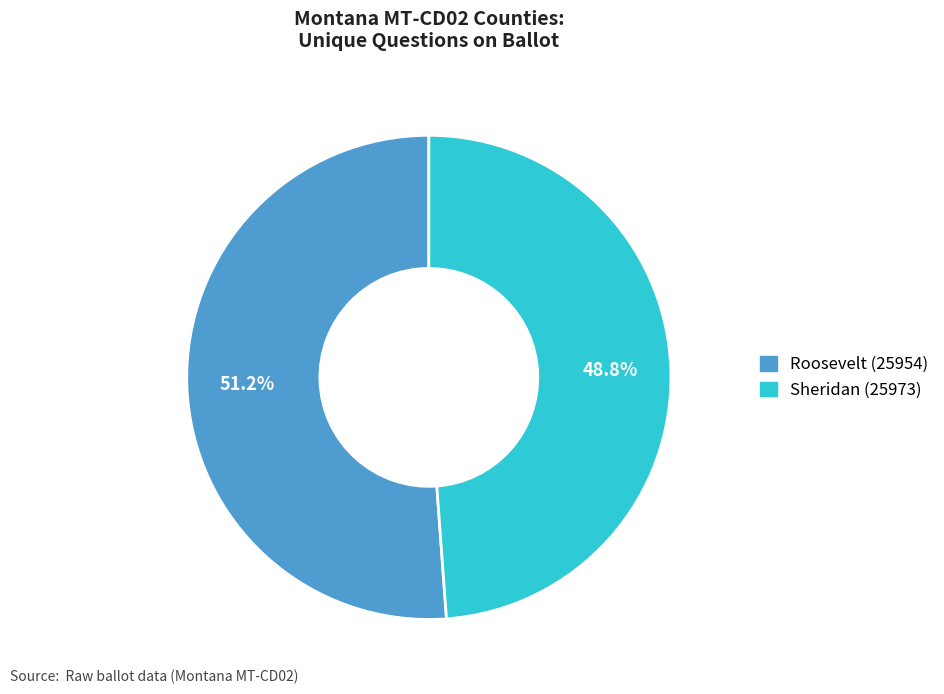

Rank the categories by value from lowest to highest.

Sheridan (25973), Roosevelt (25954)